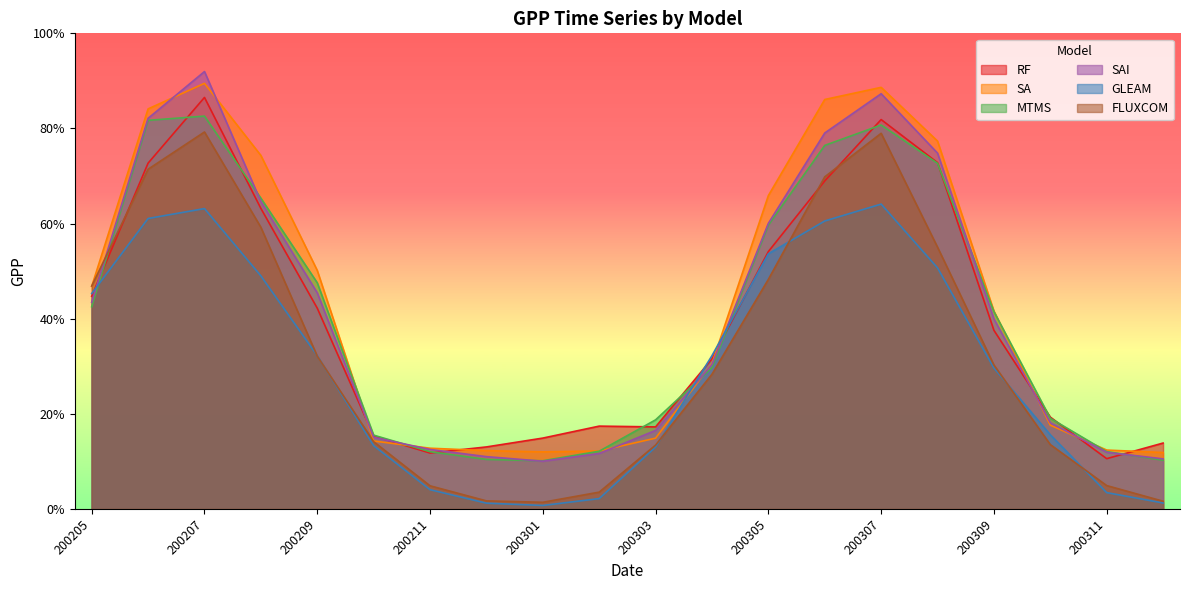

What is the average value of the SA series?

42.8